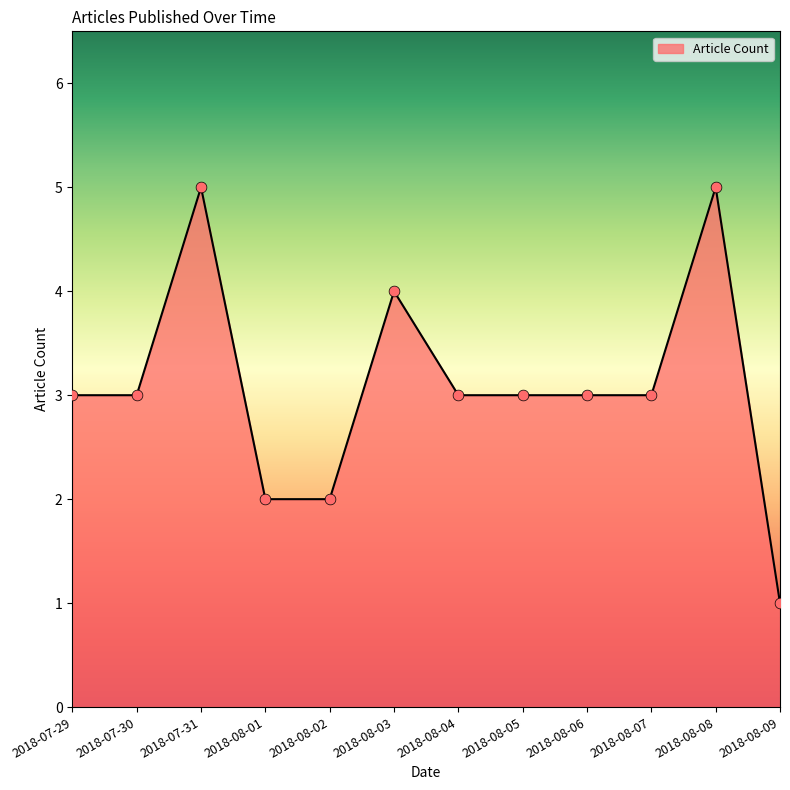

Between 2018-08-02 and 2018-08-07, which is larger?

2018-08-07